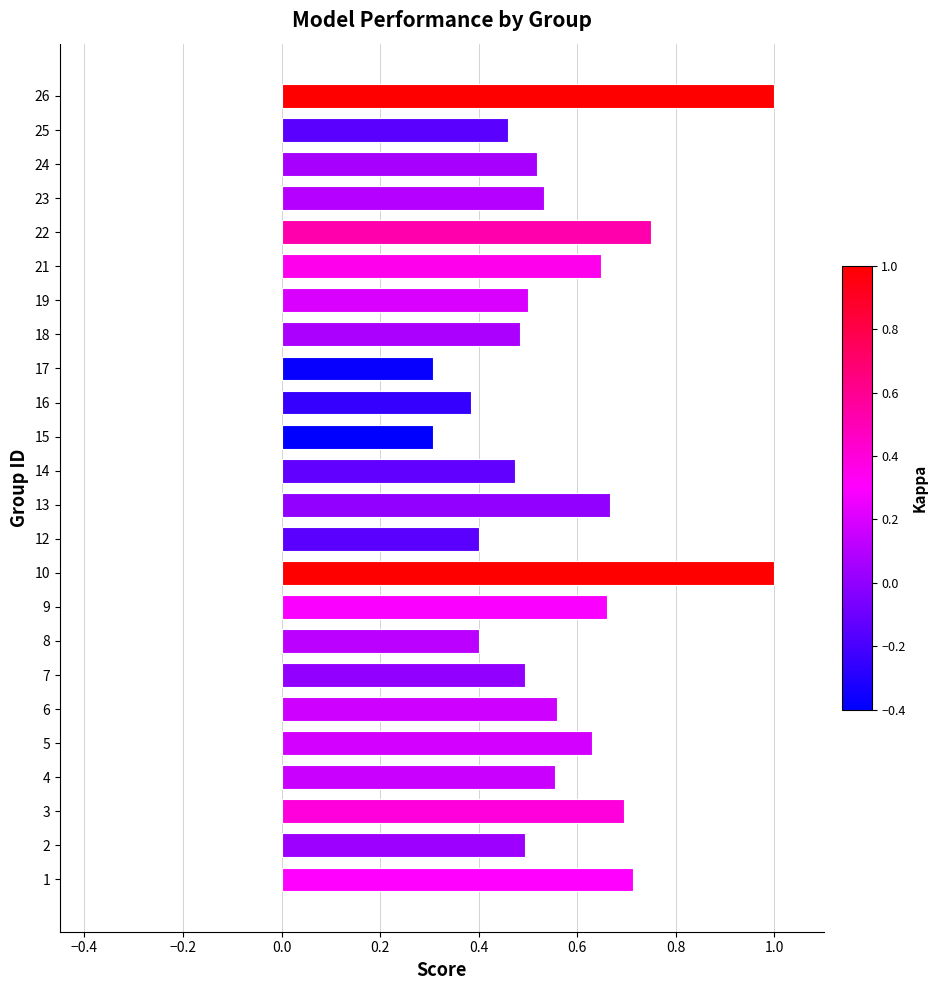

Is it true that the value at 10 is 1.0?

True